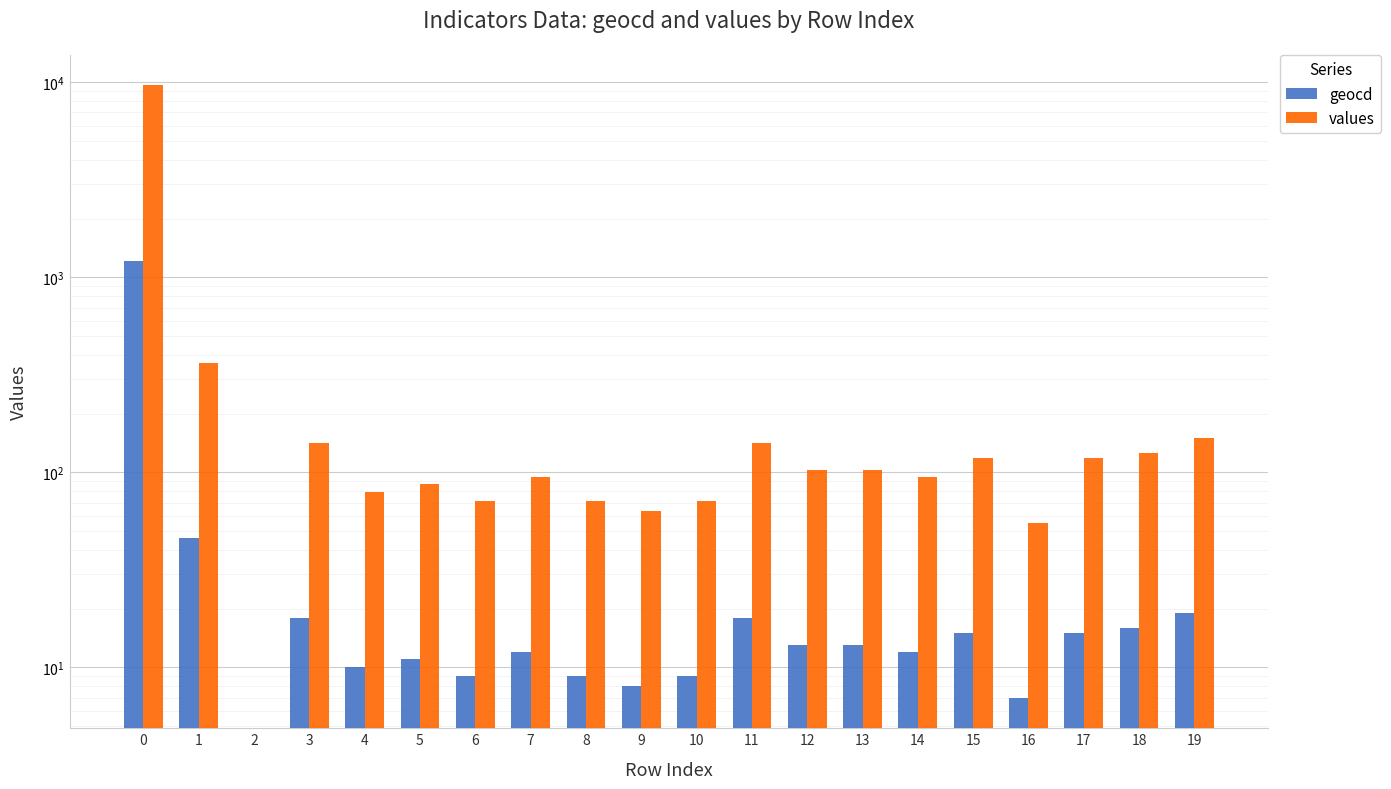

How many series are shown in this chart?

2